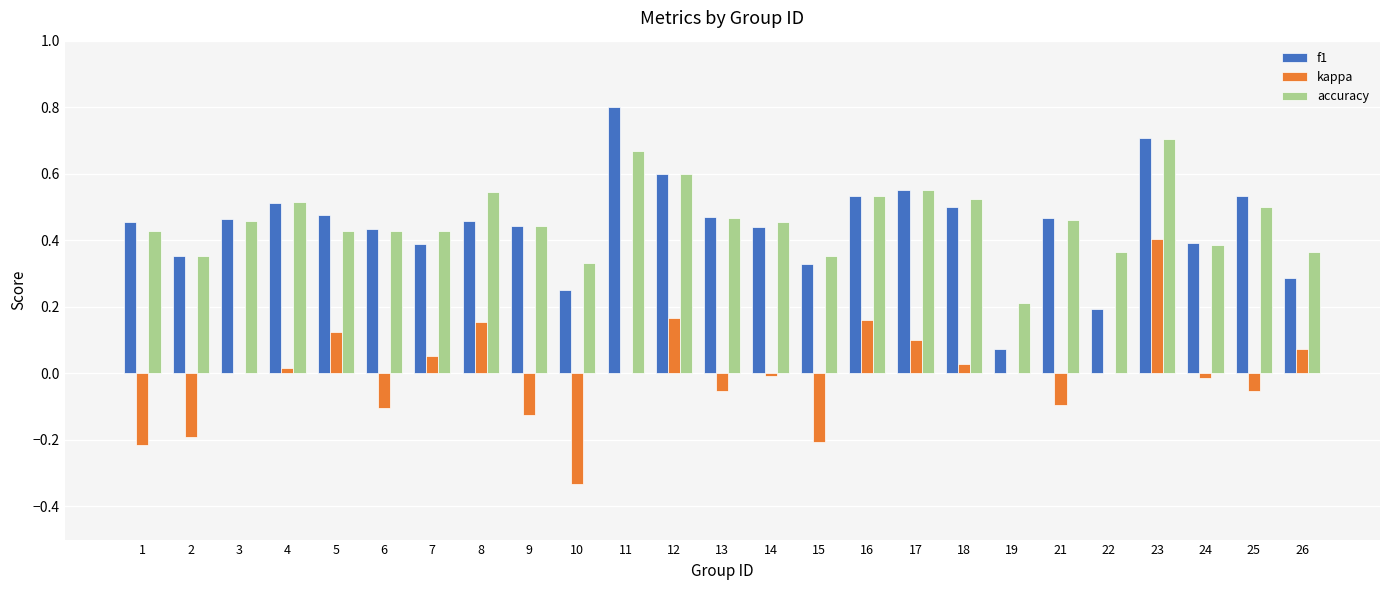

Between 25 and 26, which series saw the biggest shift?

f1